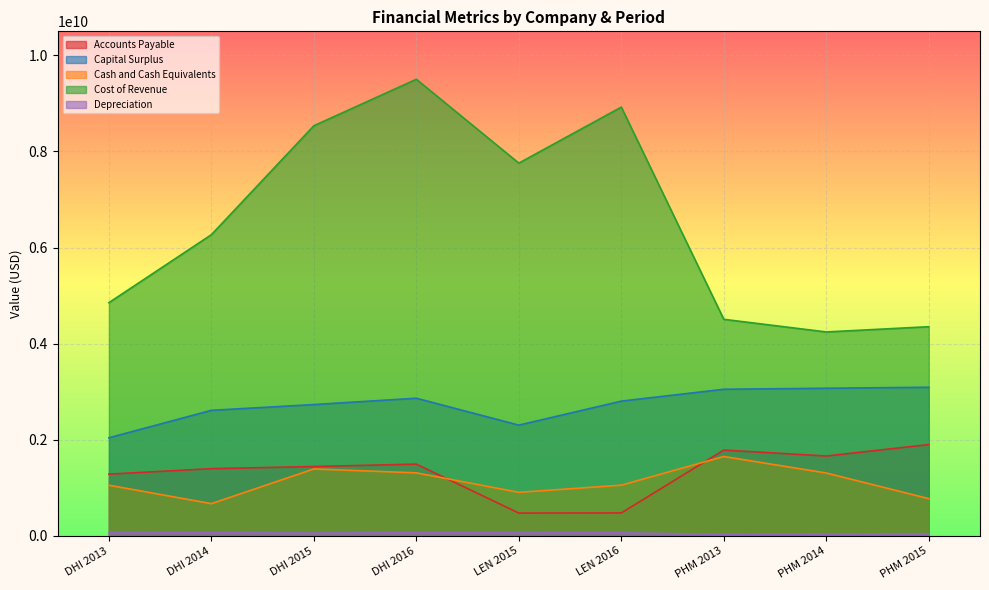

What is the label of the 5th point from the right?

LEN 2015